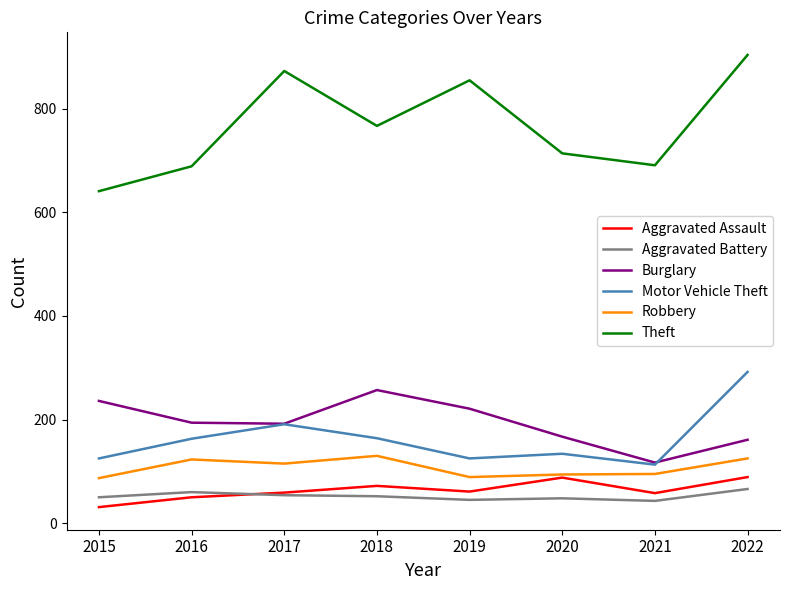

Count the number of categories in the chart.

8